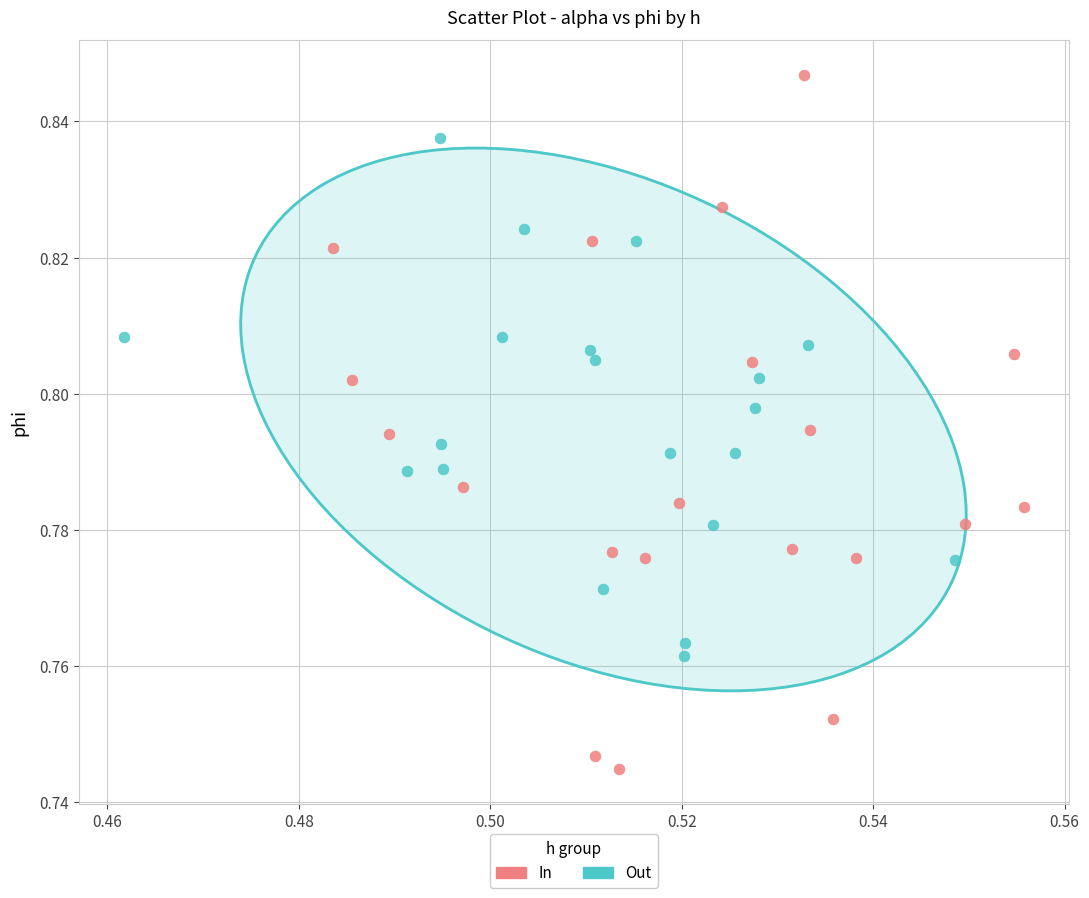

Which series contains the lowest Y value?

In